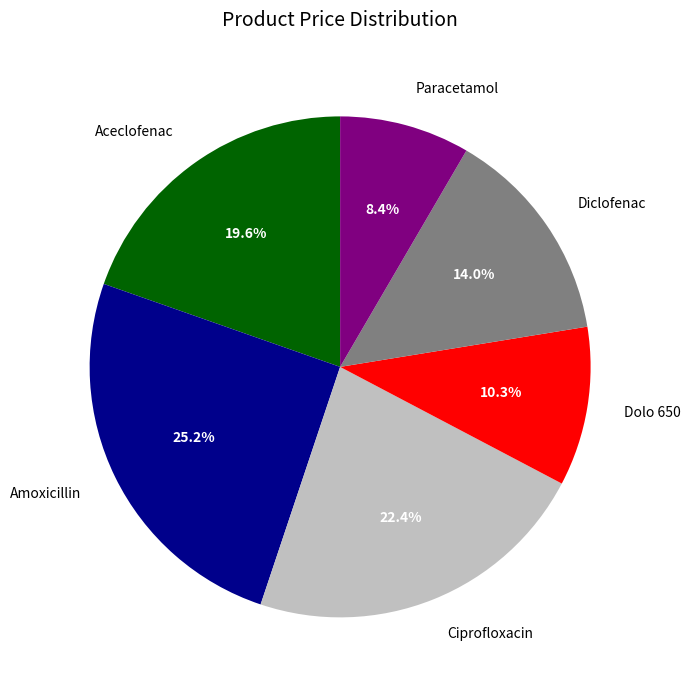

To the nearest percent, what percentage of the pie is Paracetamol?

8%